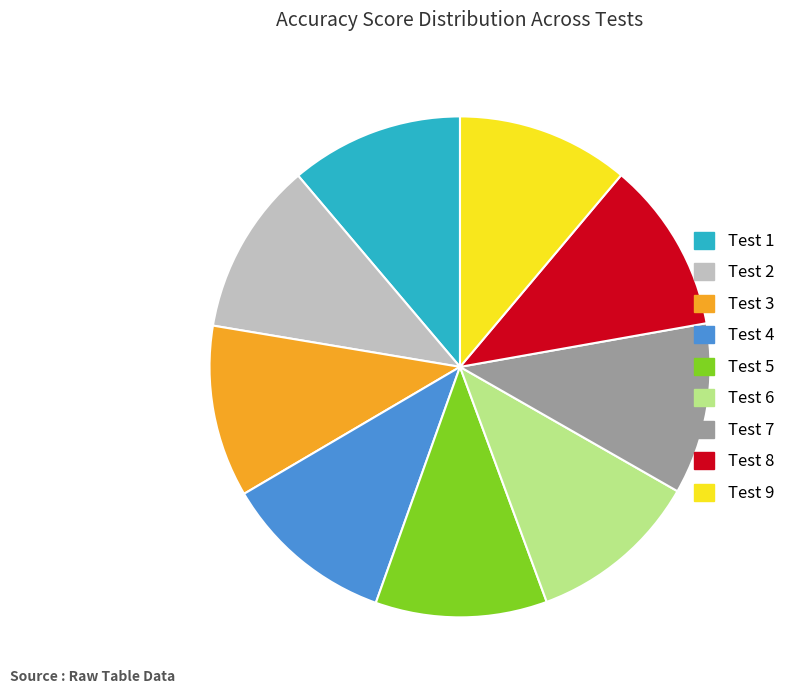

Is the sum of Test 9 and Test 5 greater than half?

No